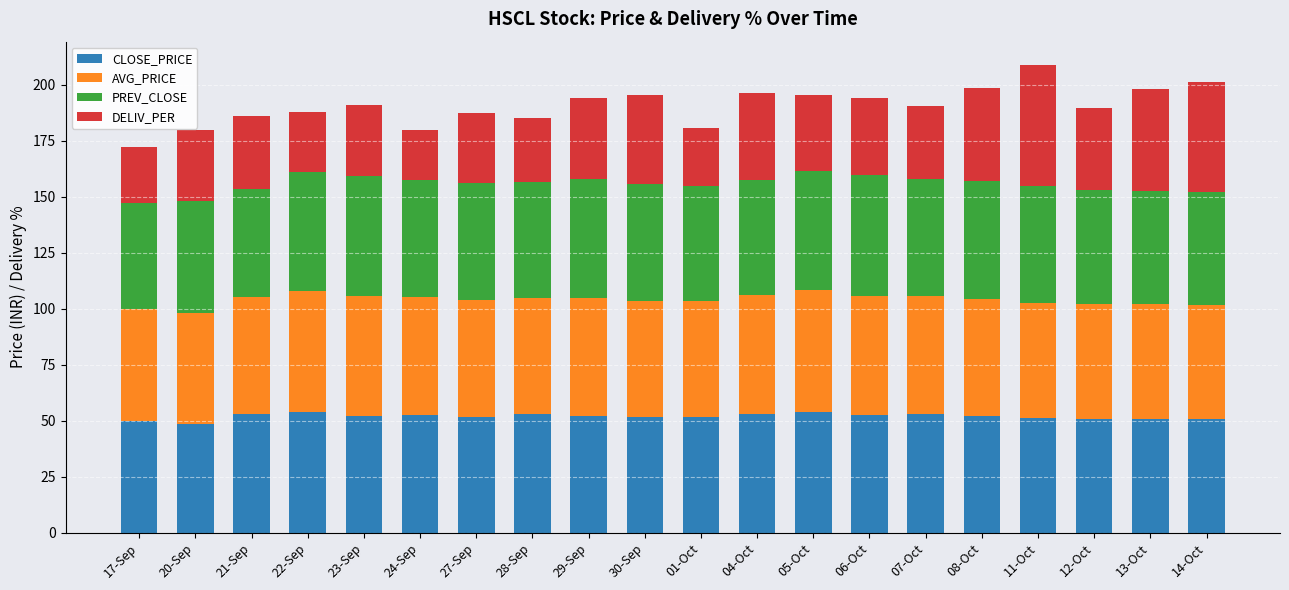

What is the total value across all series at 14-Oct?

201.3